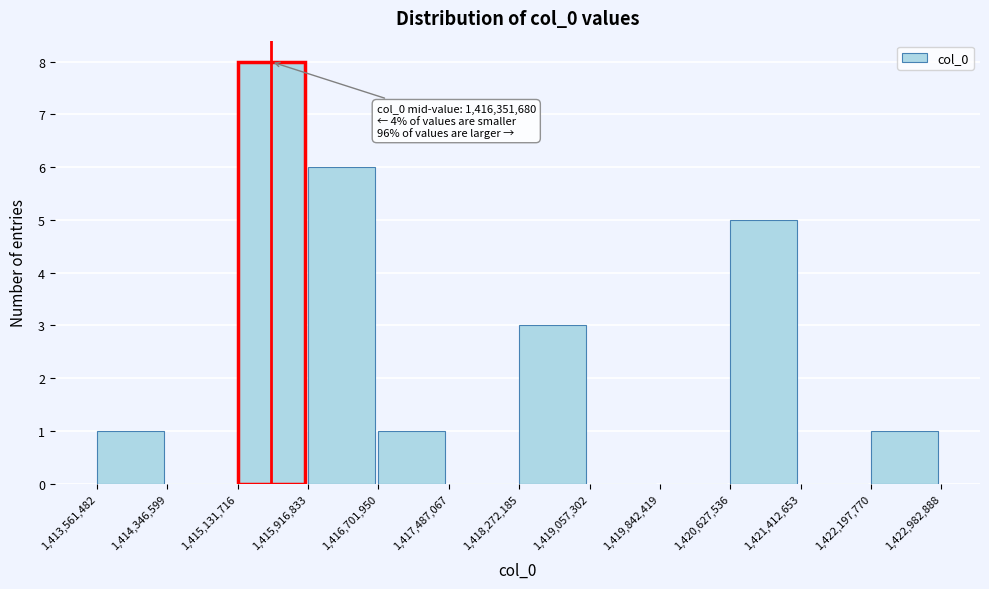

Over which range of the x-axis is the bar tallest?

1,415,131,716 to 1,415,916,833